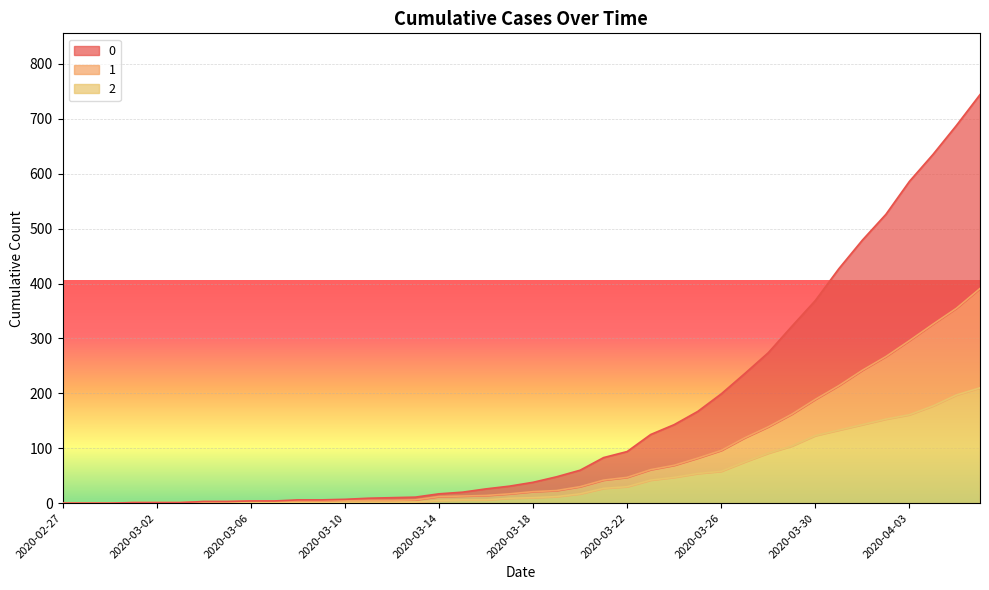

What are all the series names shown in the legend?

0, 1, 2